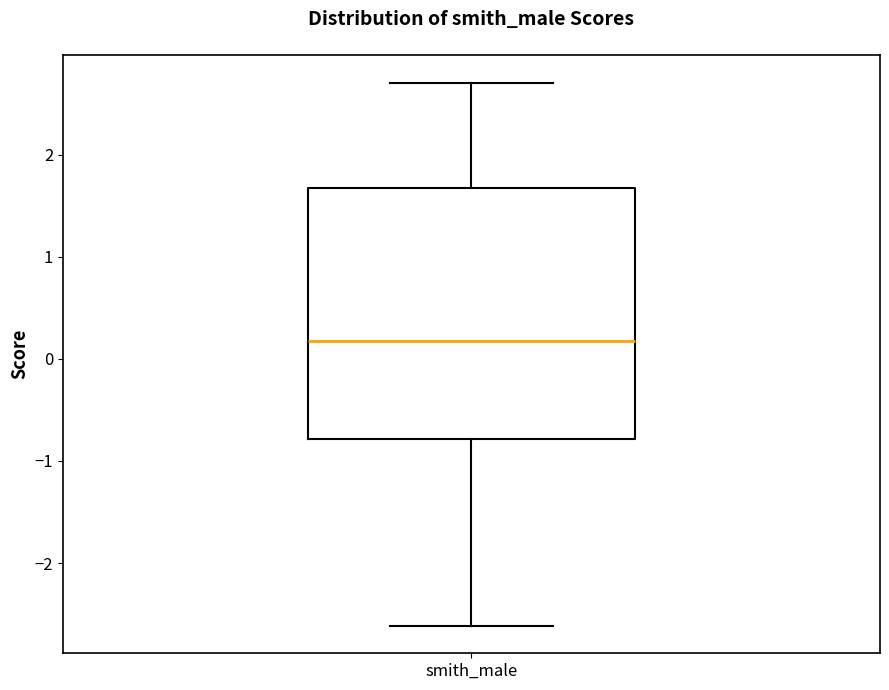

Where does the upper whisker of the box for smith_male end on the y-axis? The values are not printed on the chart, so give them approximately, as read against the axis.

2.7